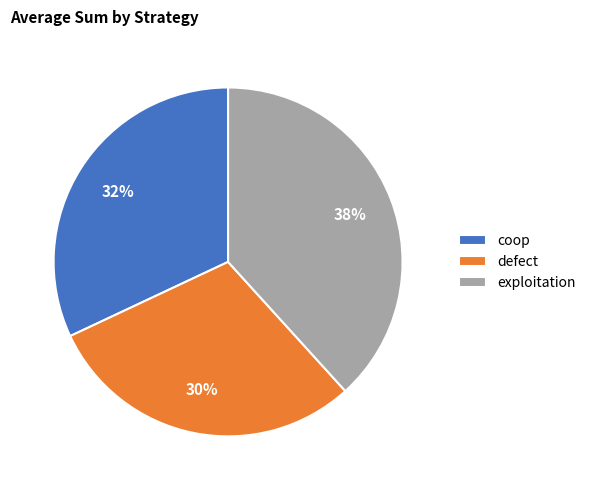

To the nearest percent, what is the difference between the exploitation and coop slice percentages?

6%